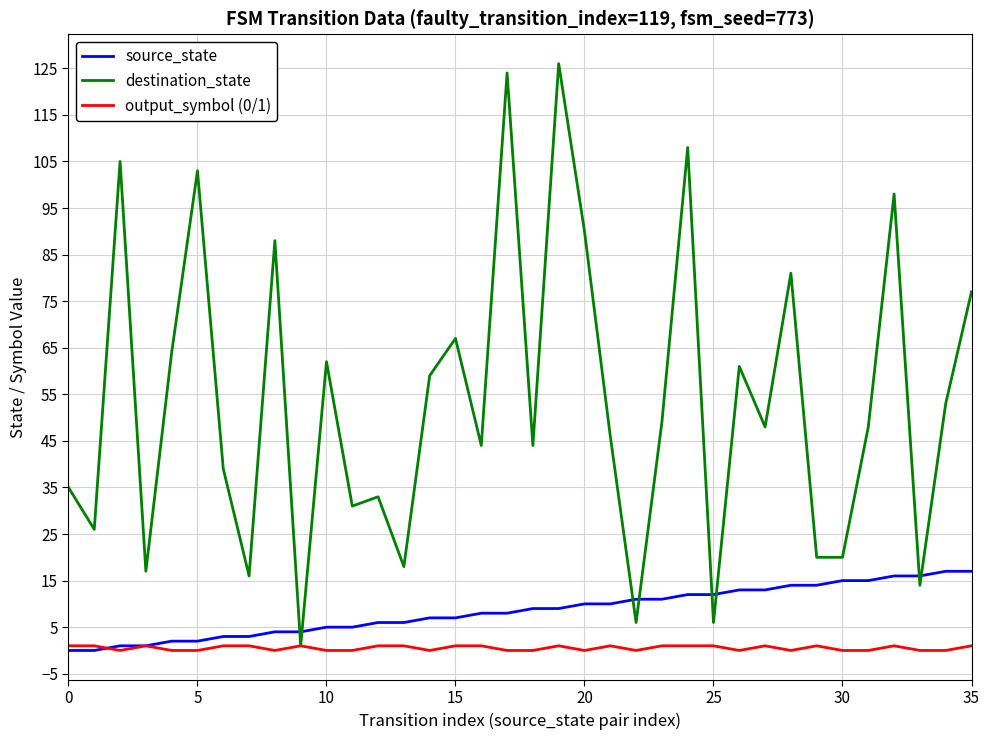

Which series ends up on top after the final intersection of source_state and destination_state?

destination_state